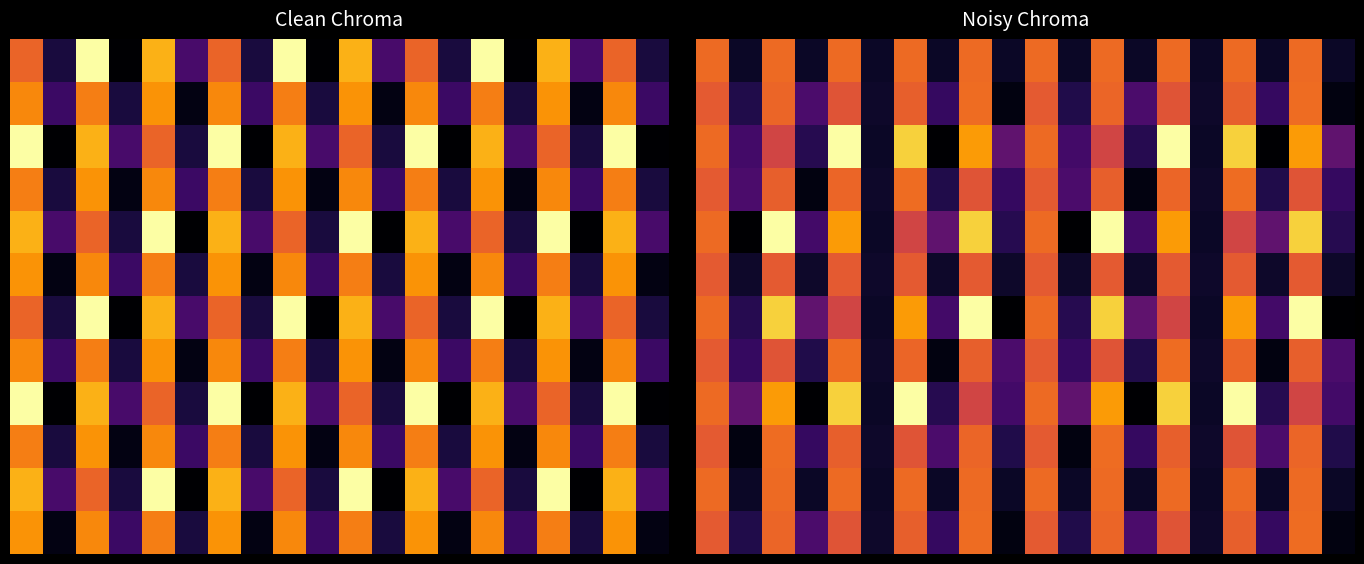

What is the total value across all series at 9?

1.4